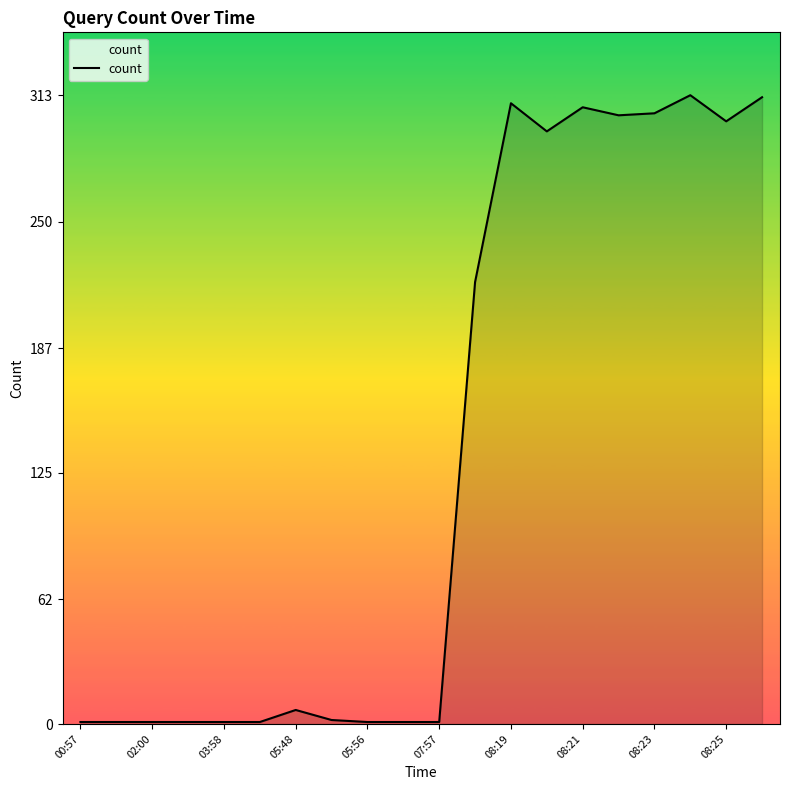

What is the smallest value displayed?

1